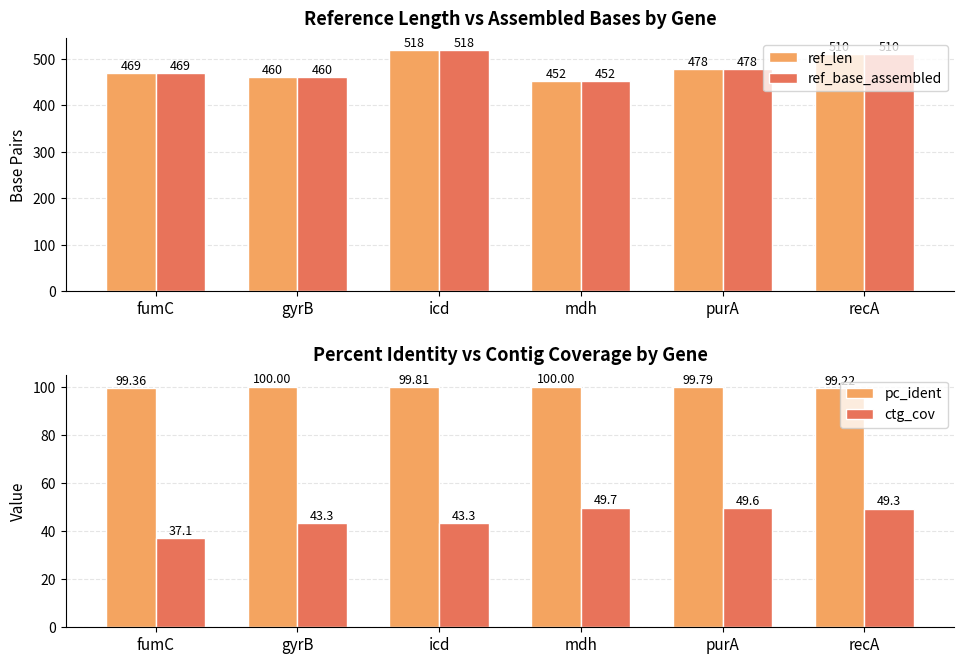

Which series has the widest spread of values?

ref_len